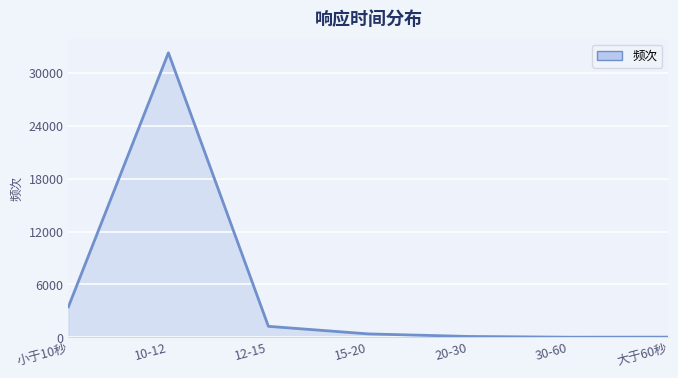

What position from the left is 20-30?

5